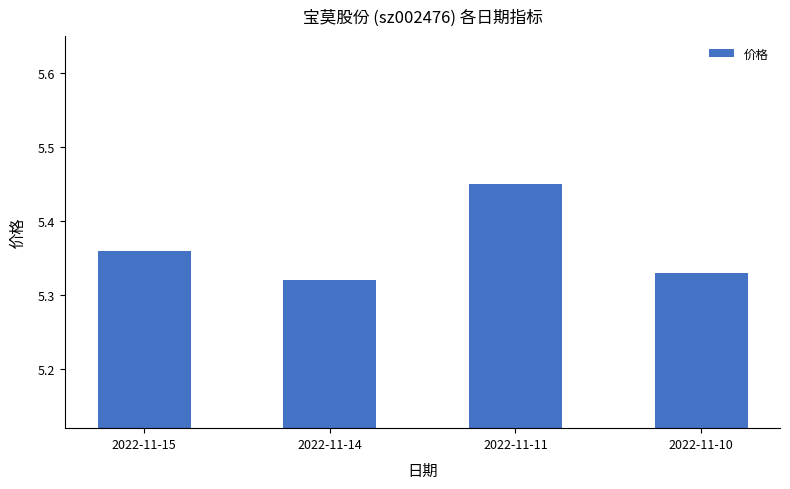

How many values are between 5 and 6?

4